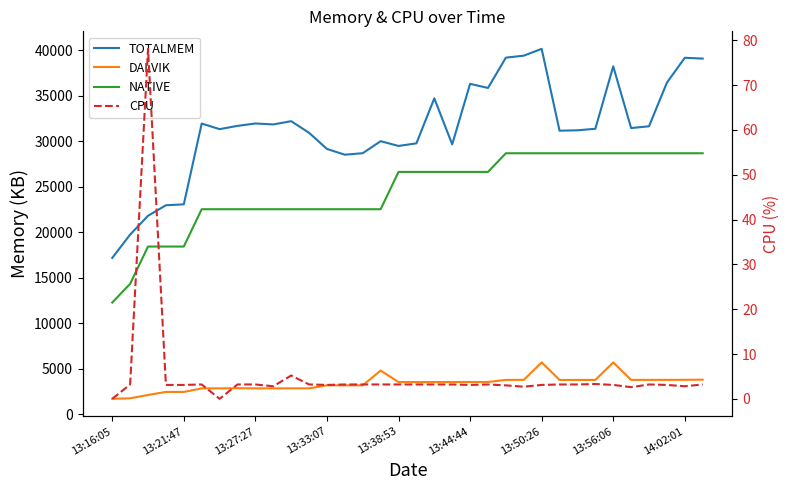

Is the value of DALVIK at 15 greater than the value of NATIVE at 30?

No